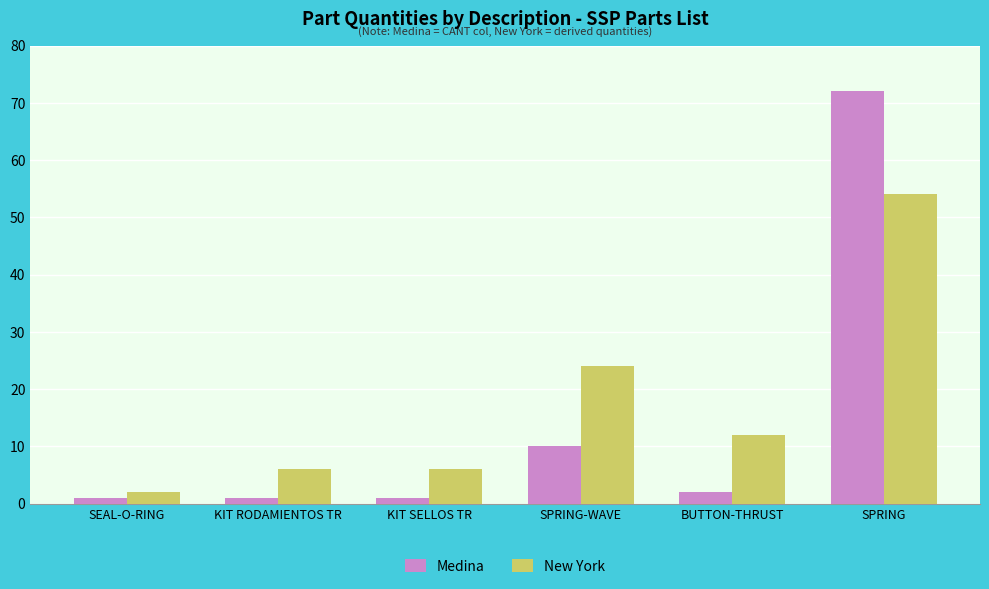

What is the spread (max minus min) of values at SPRING?

18